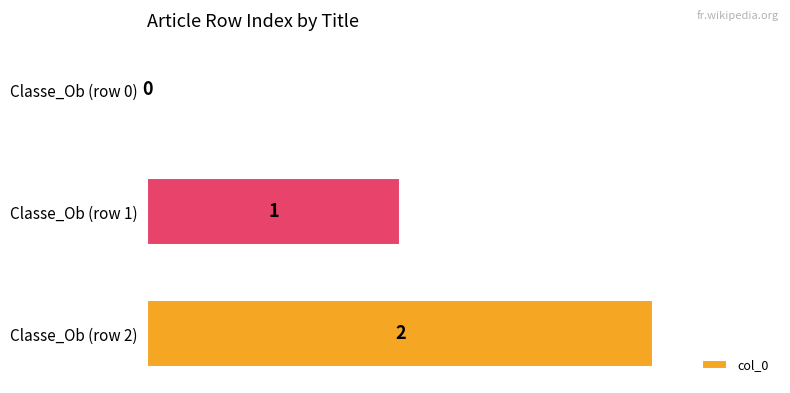

What is the change in value from Classe_Ob (row 0) to Classe_Ob (row 2)?

+2